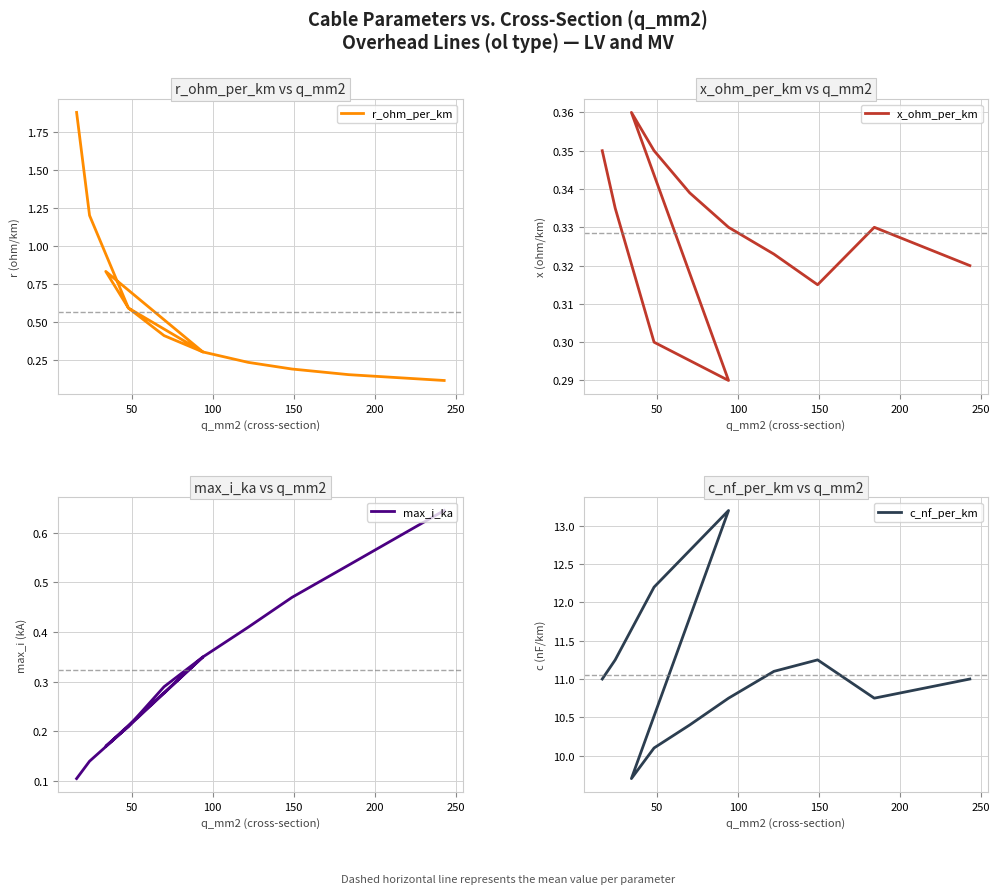

The x_ohm_per_km series shows 0.3 at 50. True or false?

True